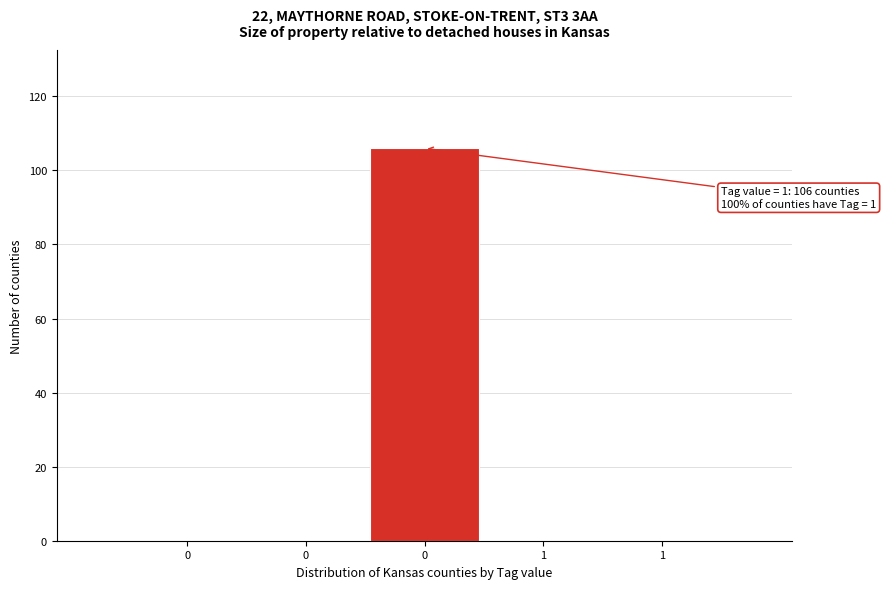

Count the number of categories in the chart.

5